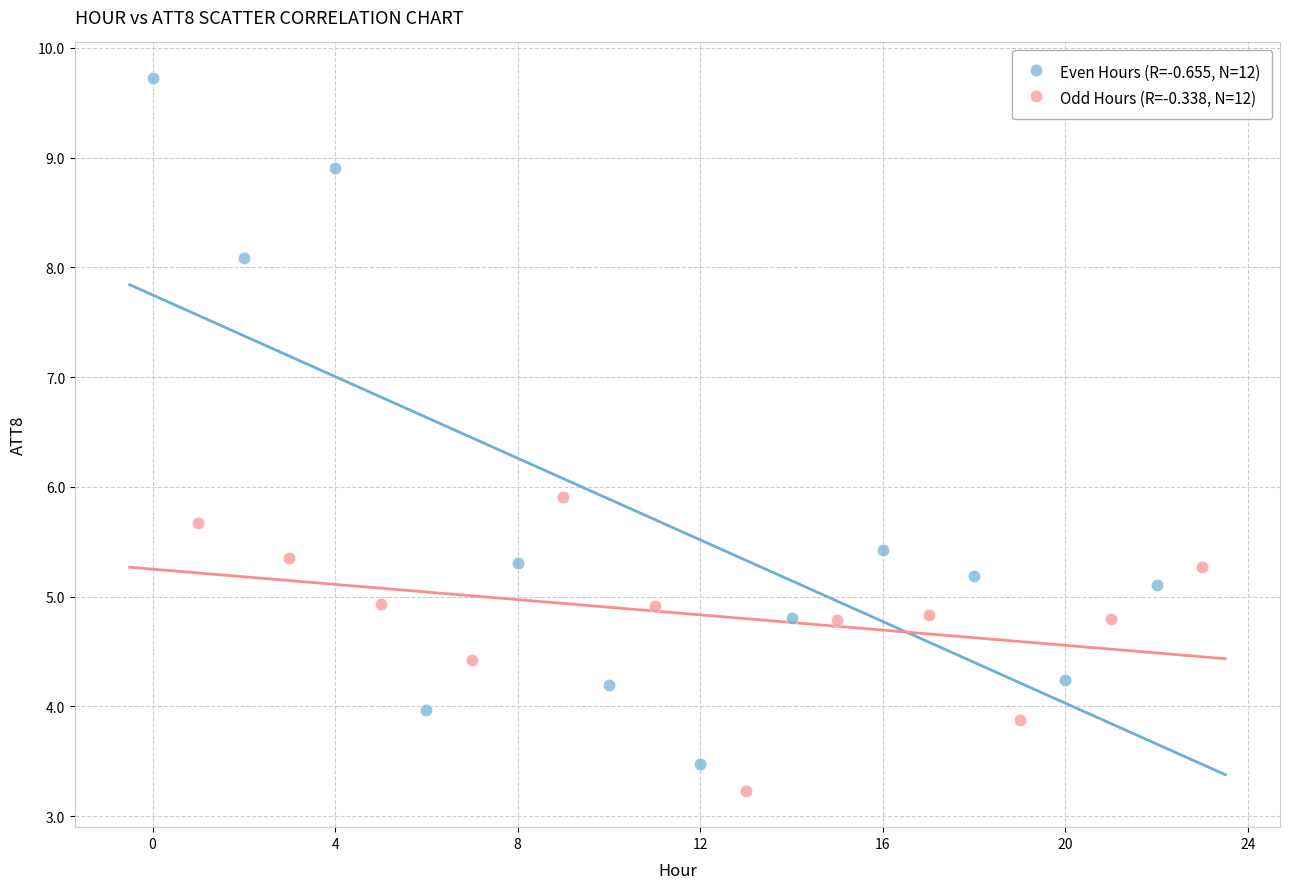

Which series has the largest Y range (max minus min)?

Even Hours (R=-0.655, N=12)